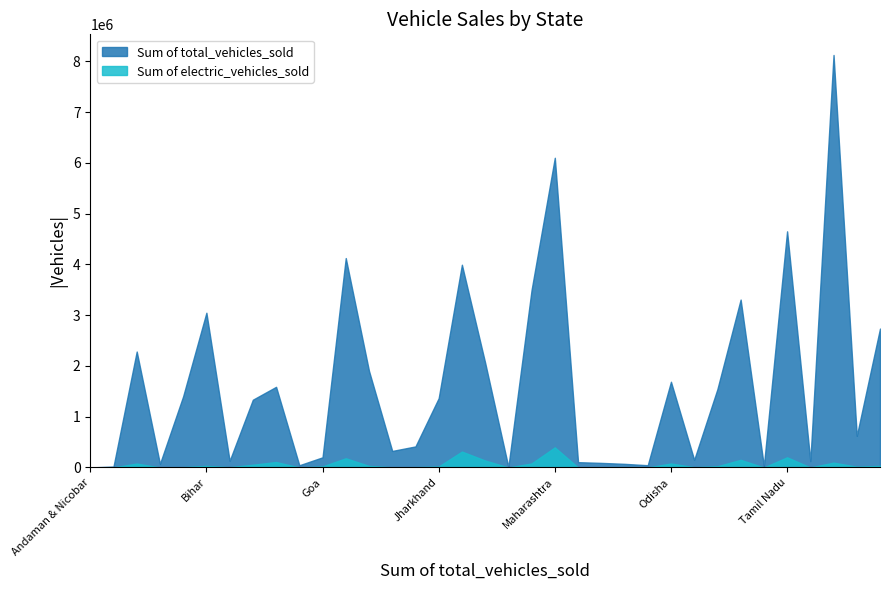

At which label does Sum of total_vehicles_sold reach its minimum?

Andaman & Nicobar